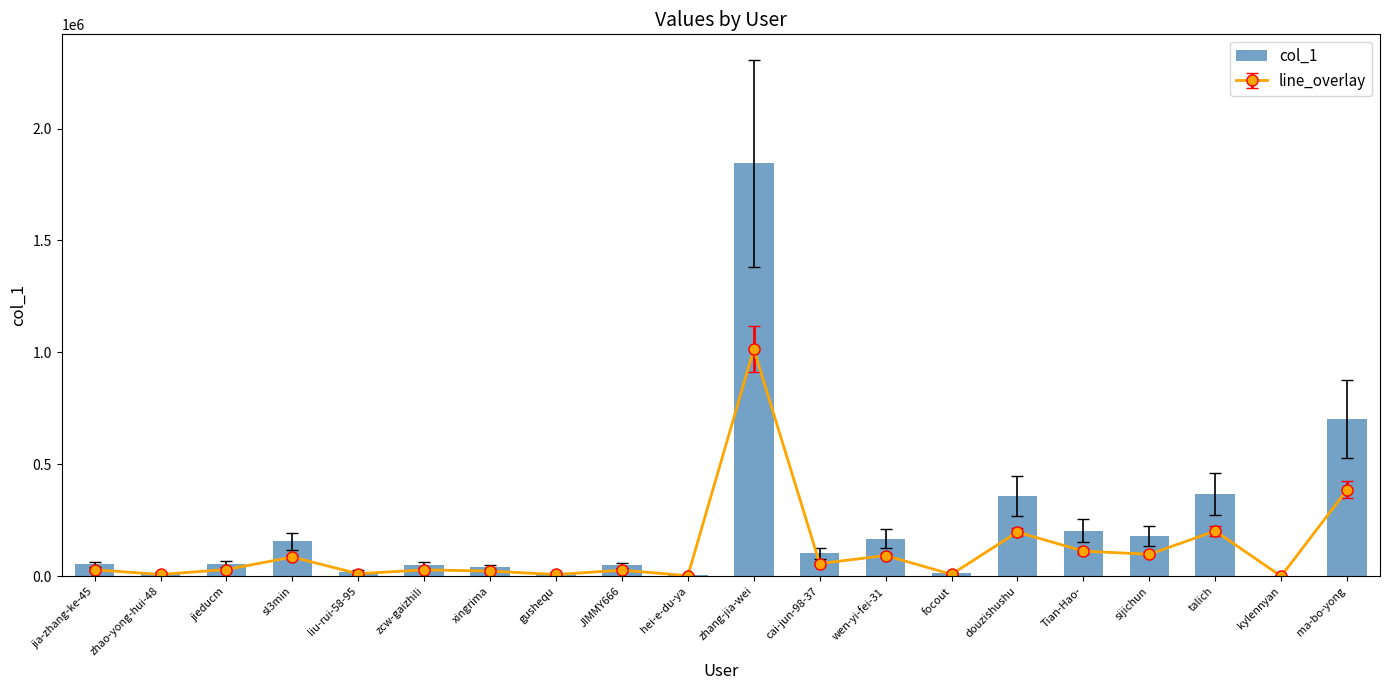

What is the difference between the second highest and minimum values?

701416